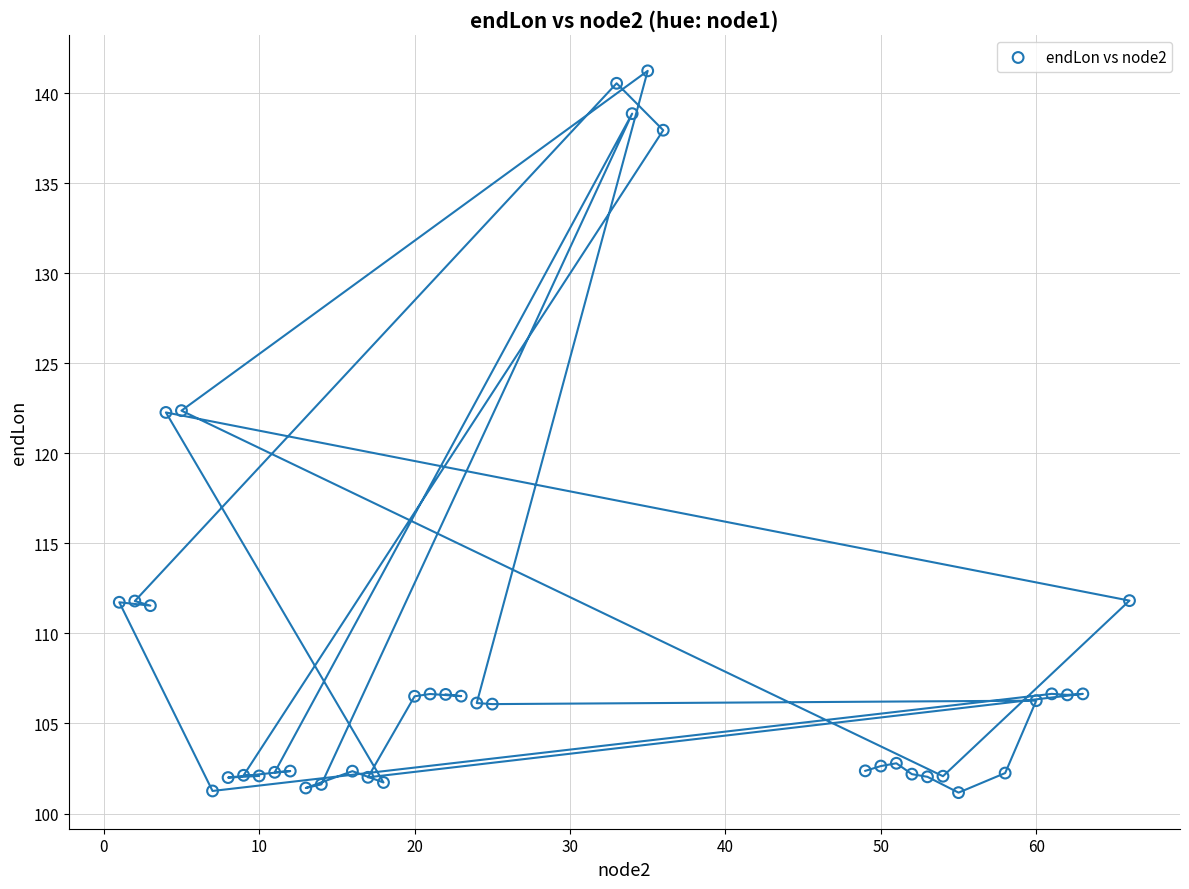

What is the range of X values (max minus min)?

65.0